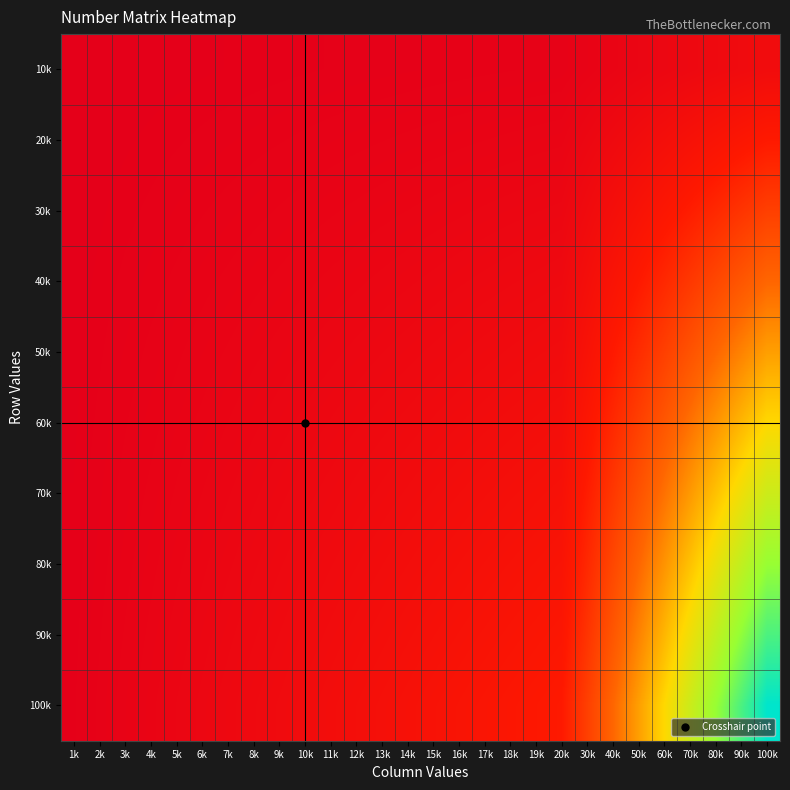

At which category is the sum across all series the highest?

100k